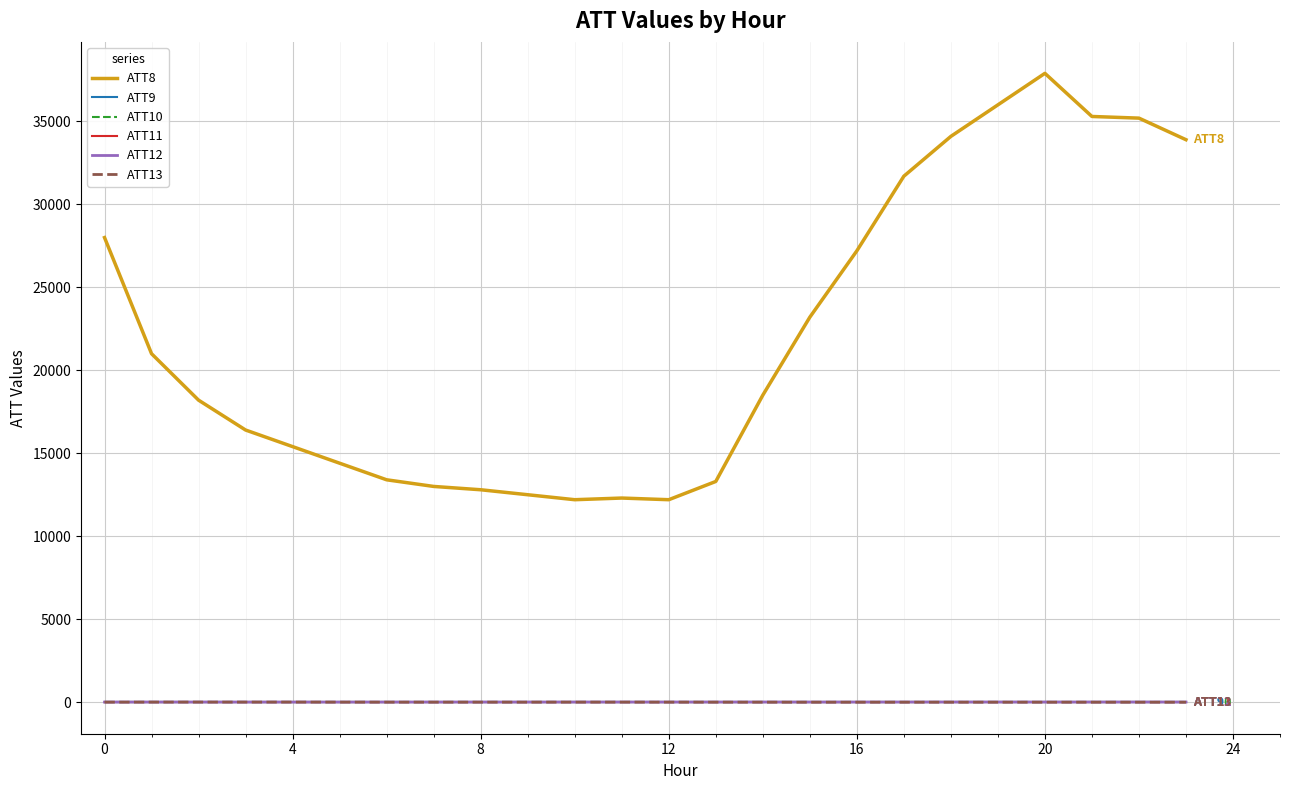

How many lines are shown in the chart?

6